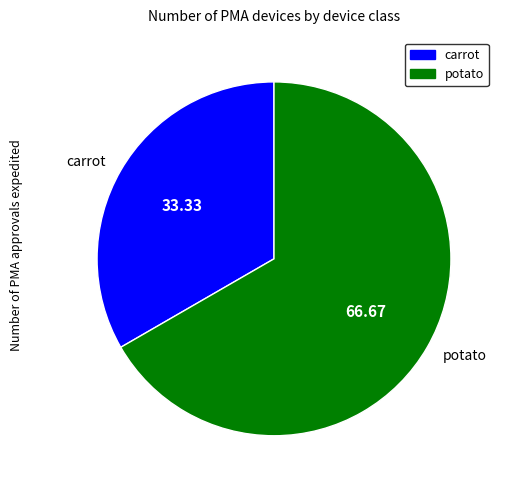

Between carrot and potato, which is larger?

potato